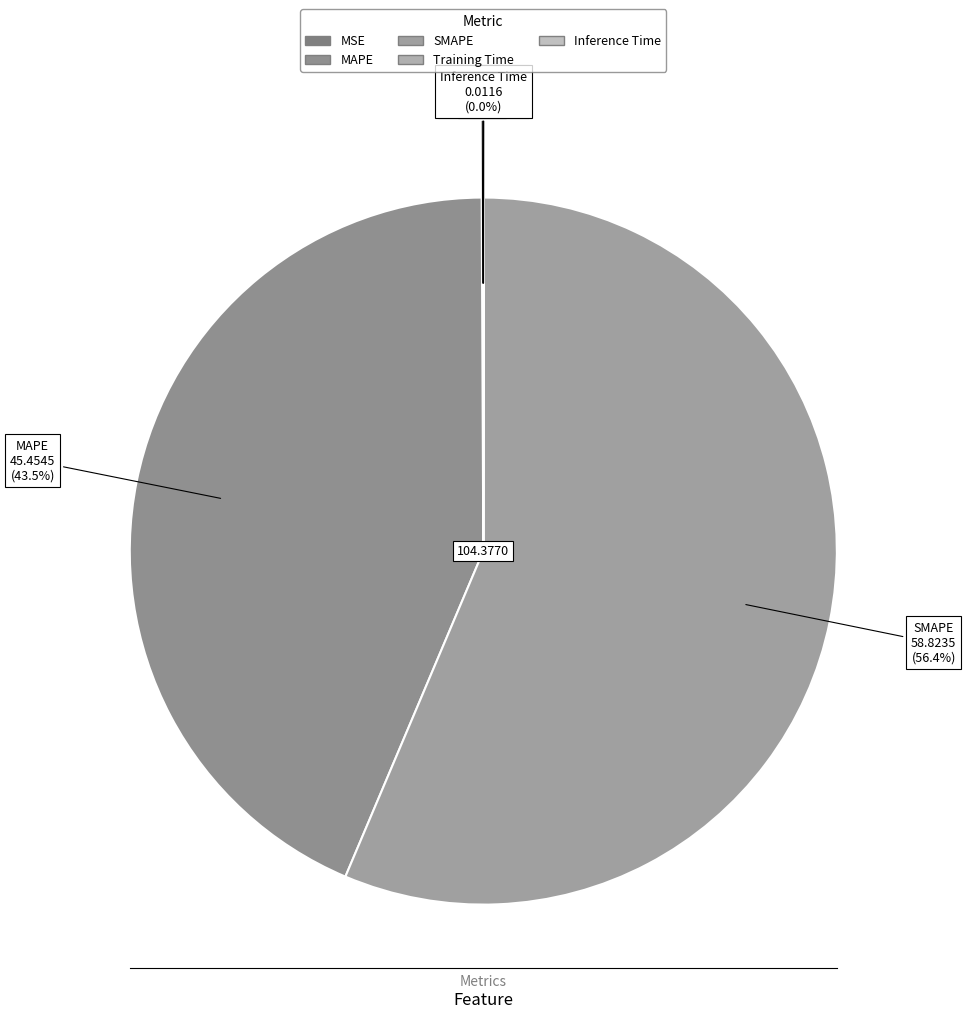

Is there any slice that represents more than half of the pie?

Yes